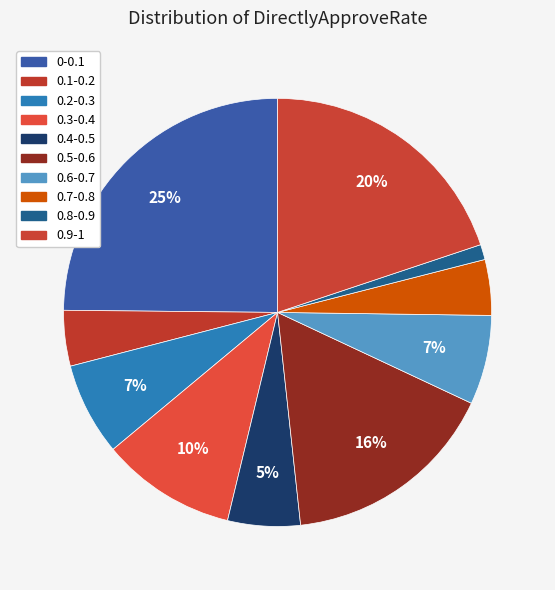

How many segments does this pie chart have?

10